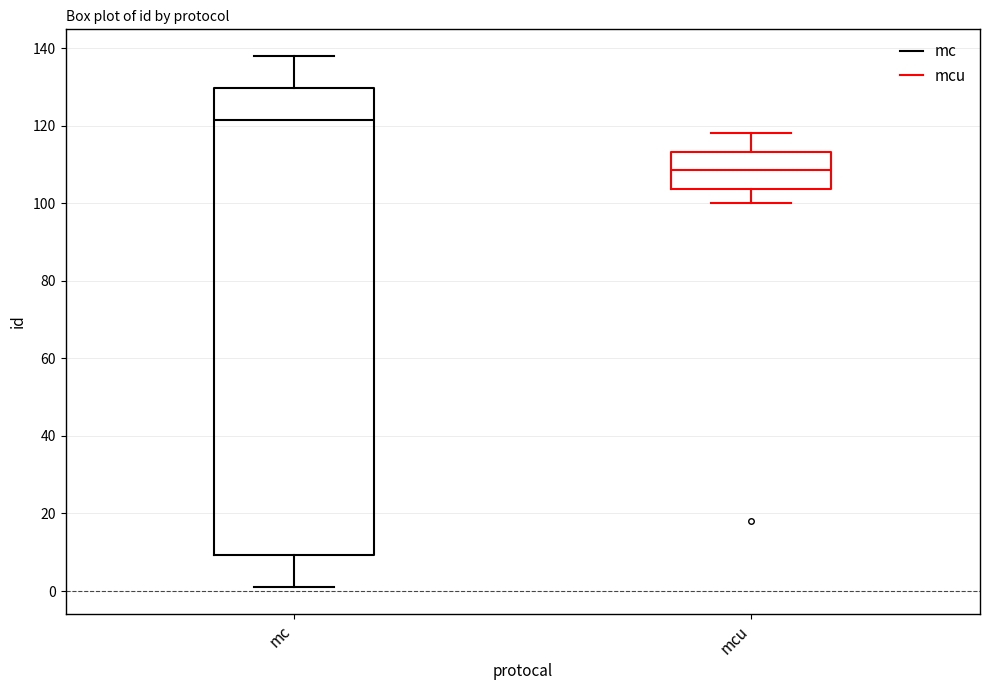

Which box is the tallest, from its lower edge to its upper edge?

mc